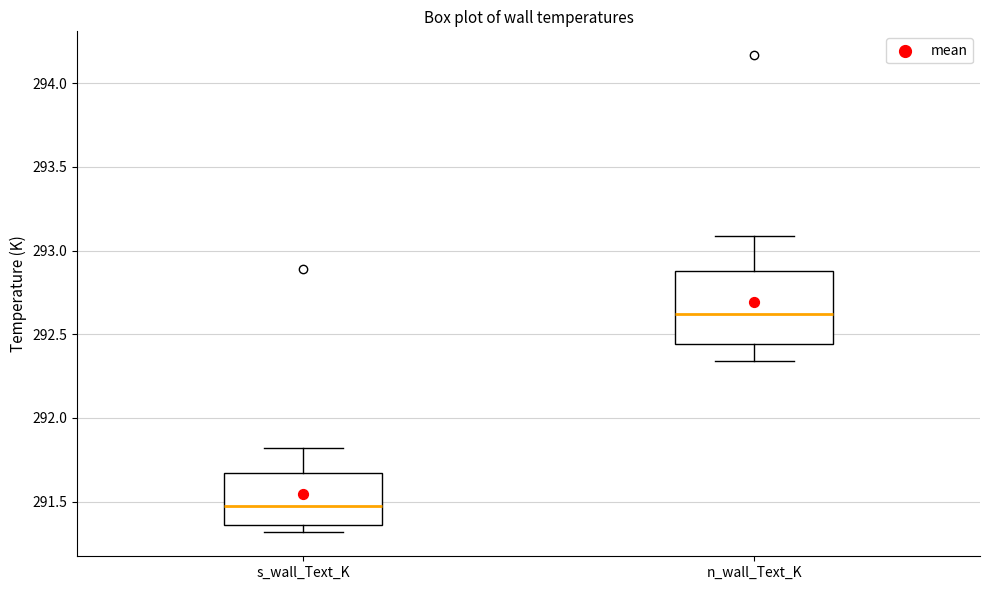

Where is the upper edge of the box for n_wall_Text_K on the y-axis? The values are not printed on the chart, so give them approximately, as read against the axis.

292.90